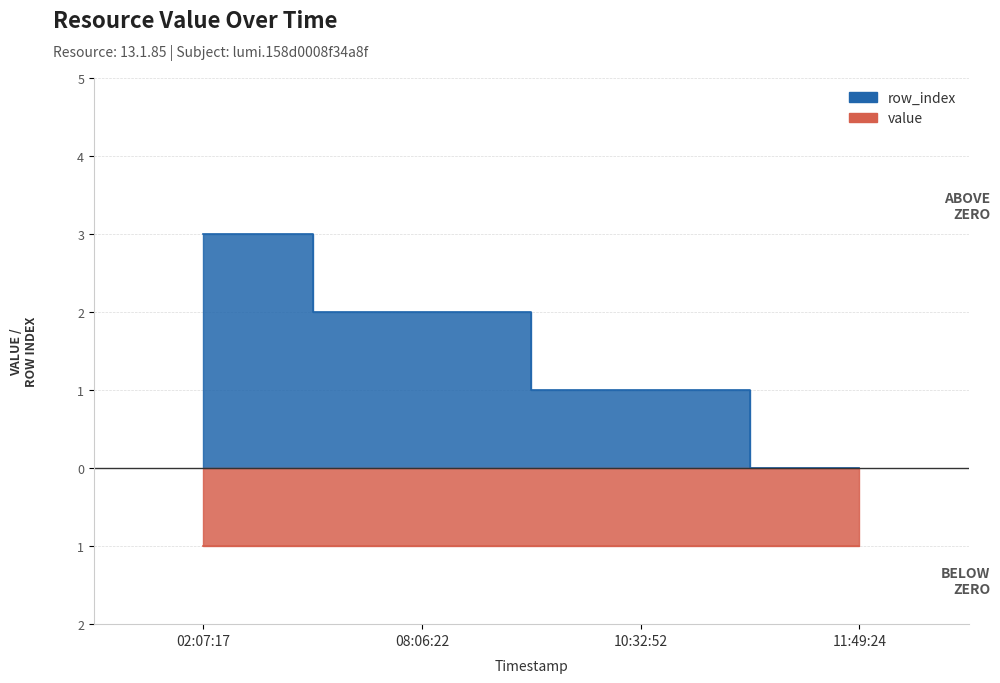

Count the number of categories in the chart.

4